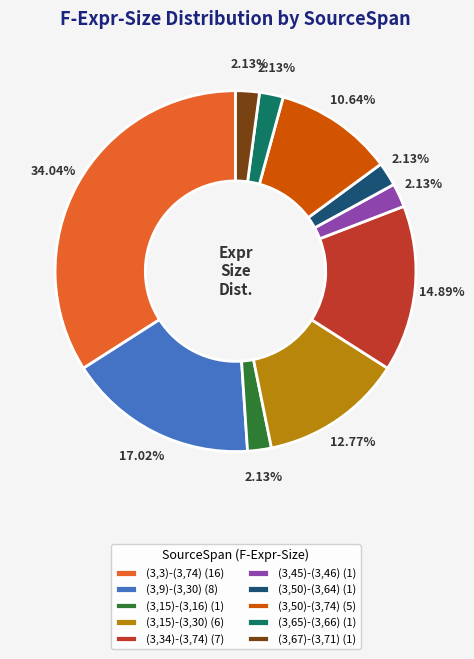

Is it true that (3,67)-(3,71) is 2% of the pie?

True